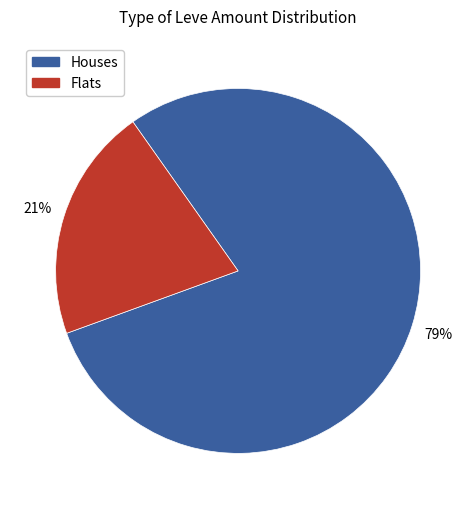

To the nearest percent, what is the difference between the largest and smallest slice percentages?

58%